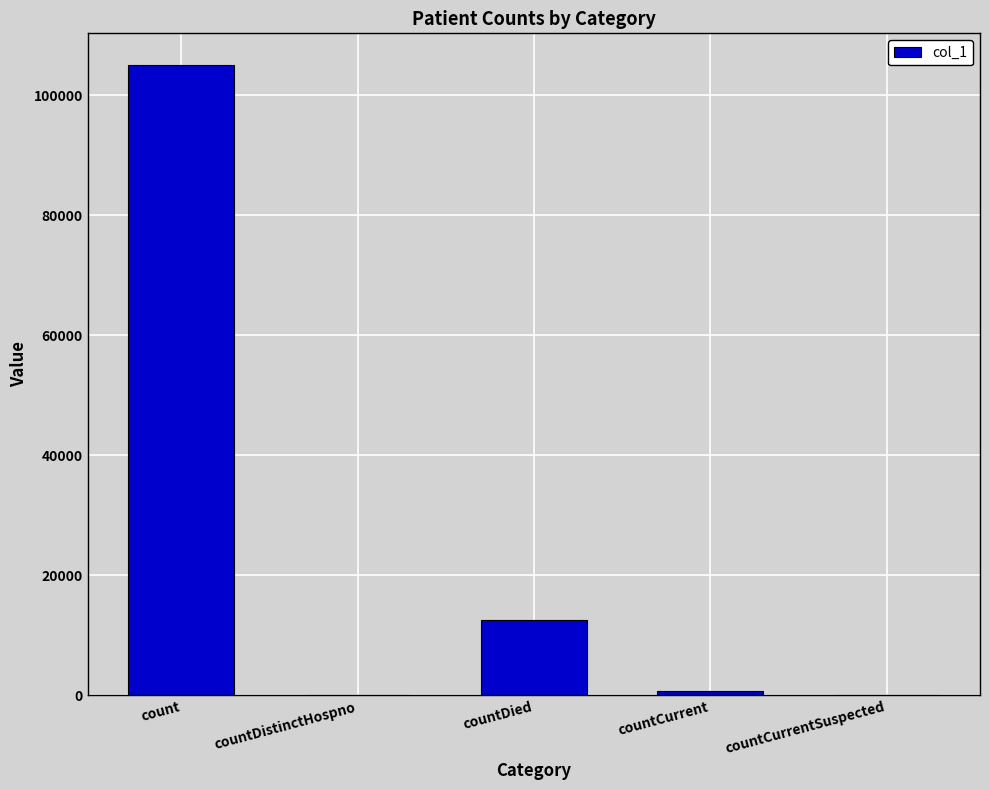

Reading right to left, transcribe all the data shown in this chart.

countCurrentSuspected=0	countCurrent=768	countDied=12619	countDistinctHospno=0	count=105025